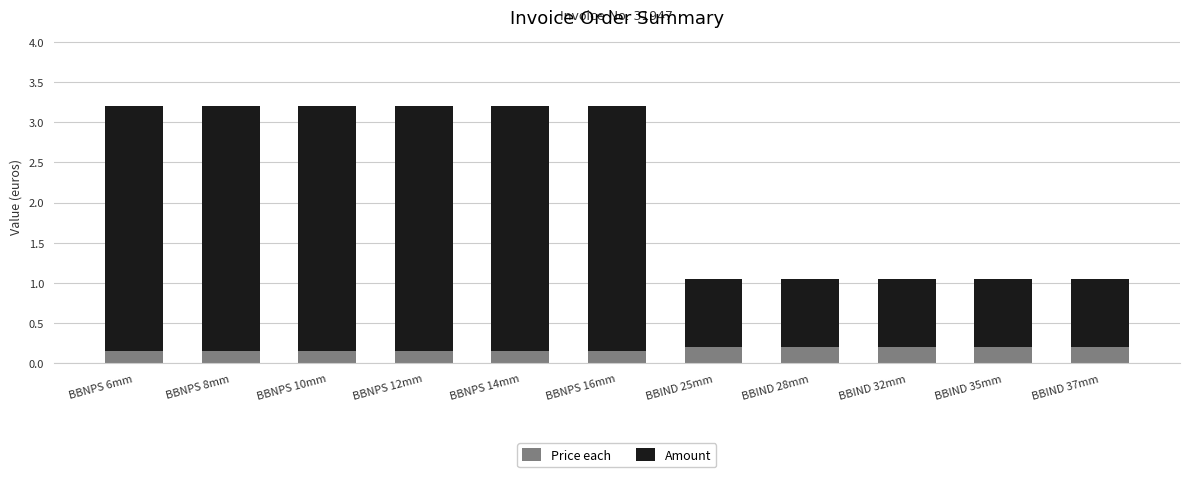

Count the Price each values in the range 0 to 1.

11